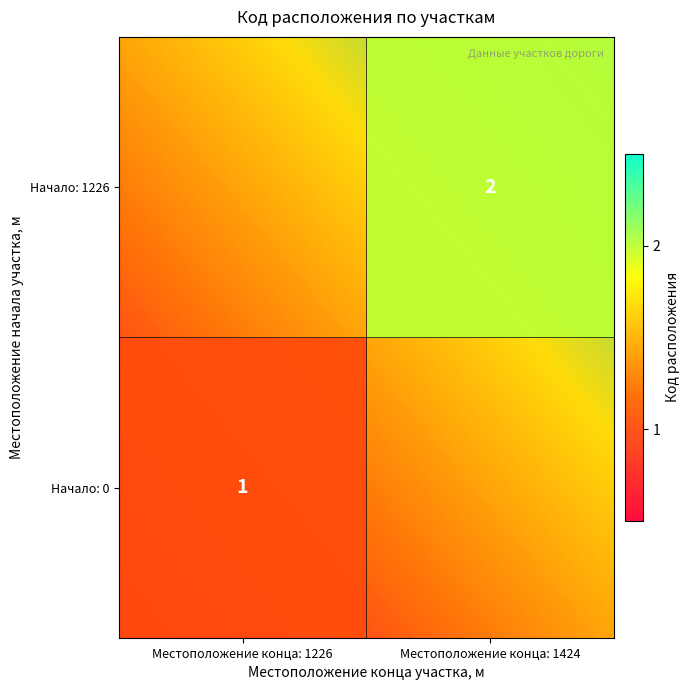

What is the difference between the maximum and minimum values in the 1226 series?

2